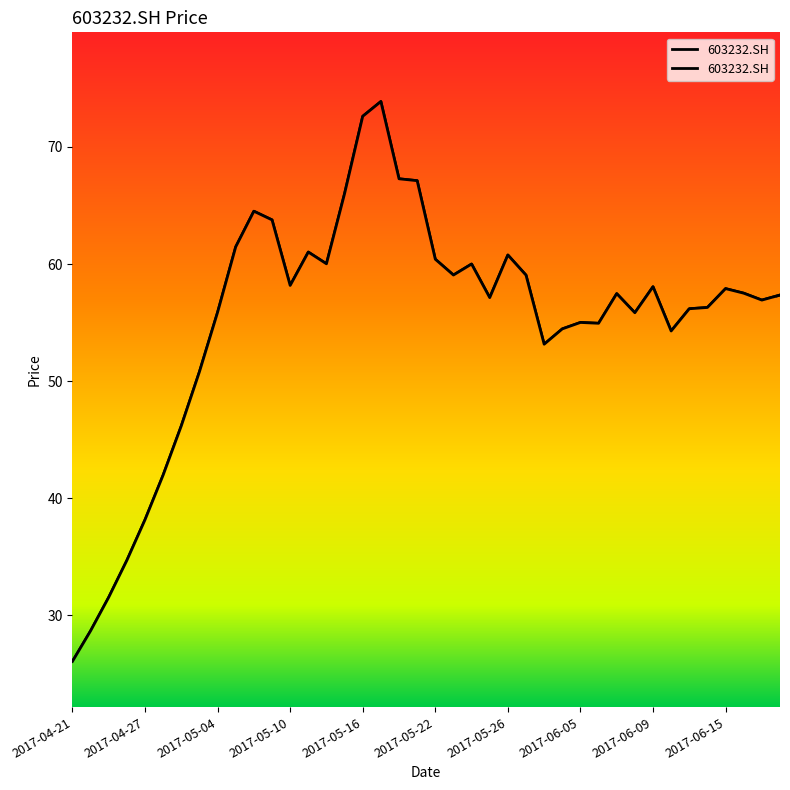

What is the greatest value displayed?

73.9